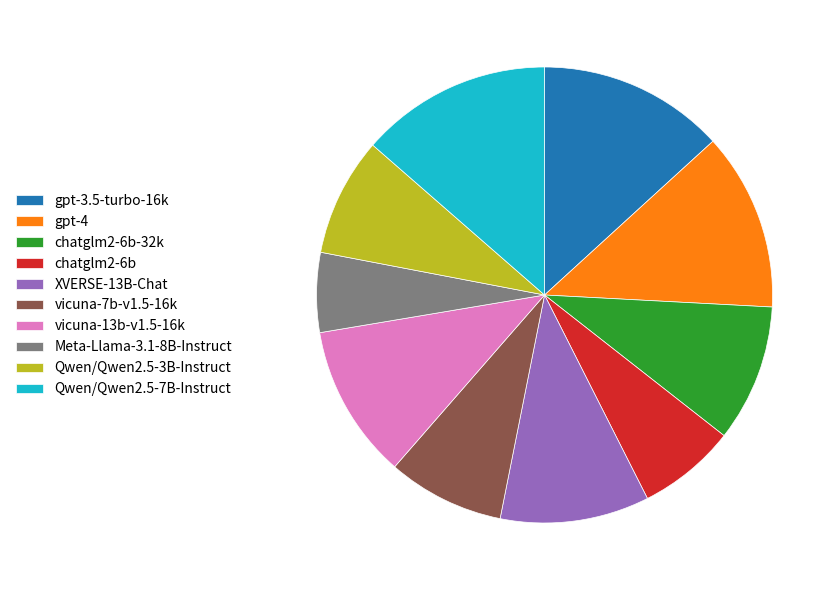

Count the number of slices in the pie.

10